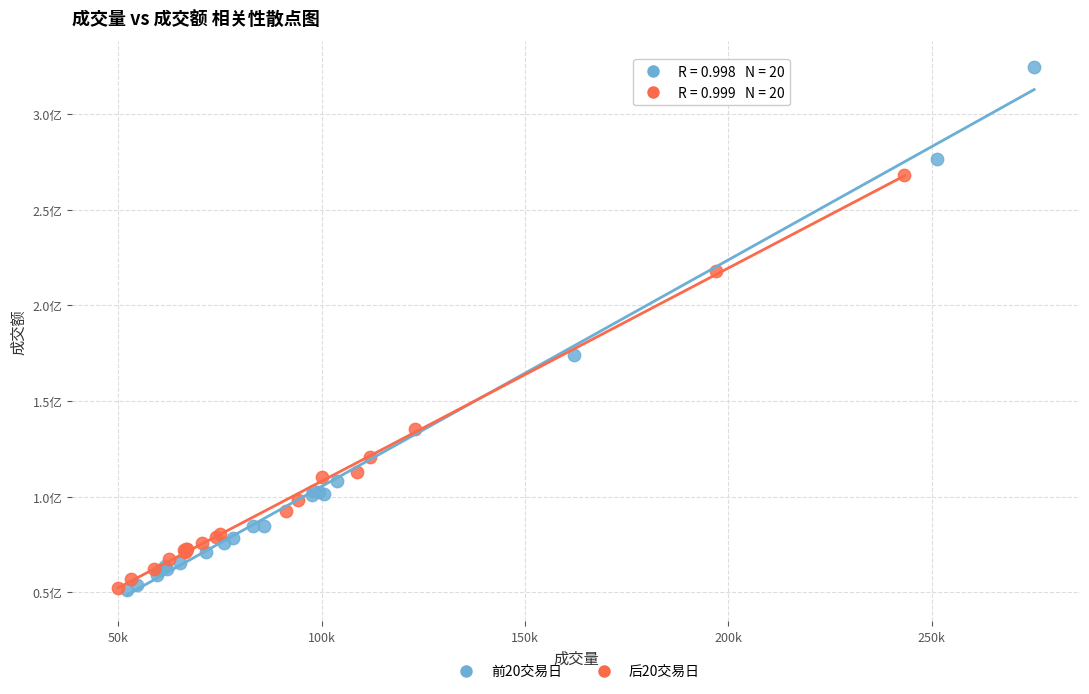

Which series has the widest spread of Y values?

前20交易日